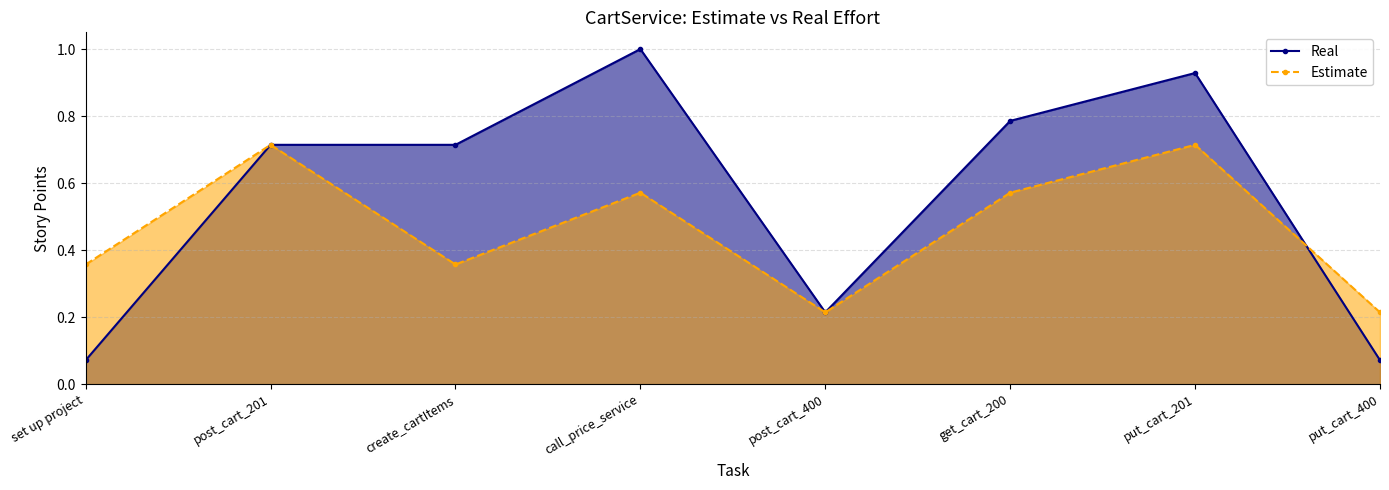

How many distinct data groups are displayed?

2